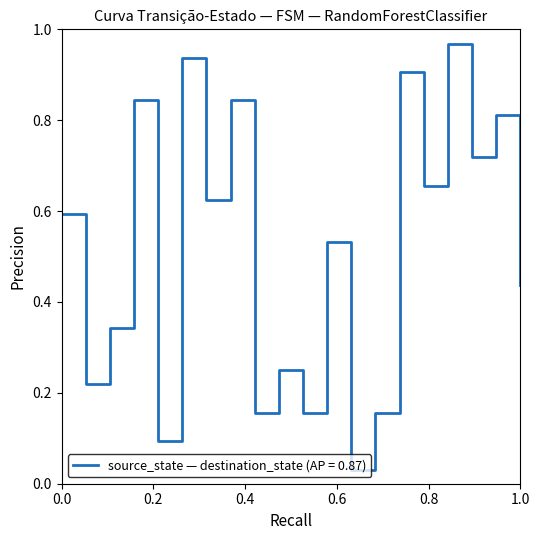

Does the chart display data point markers on the line(s)?

No